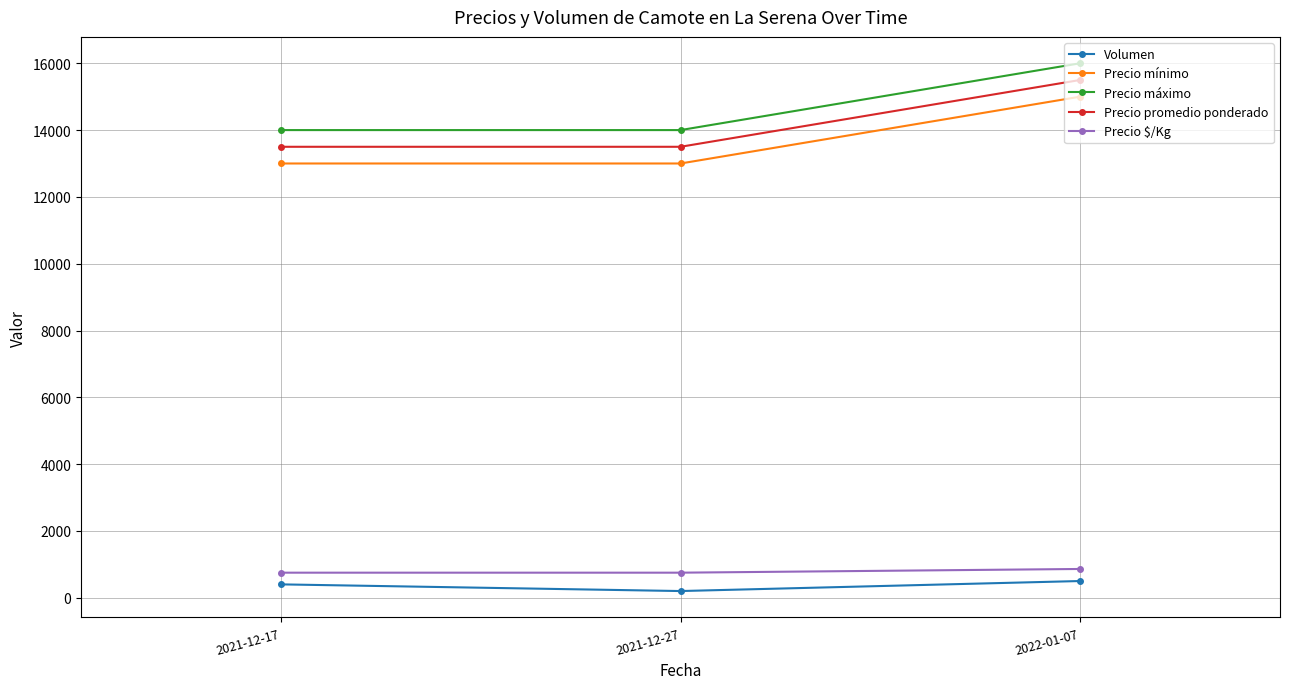

At how many categories does at least one series exceed 15121?

1